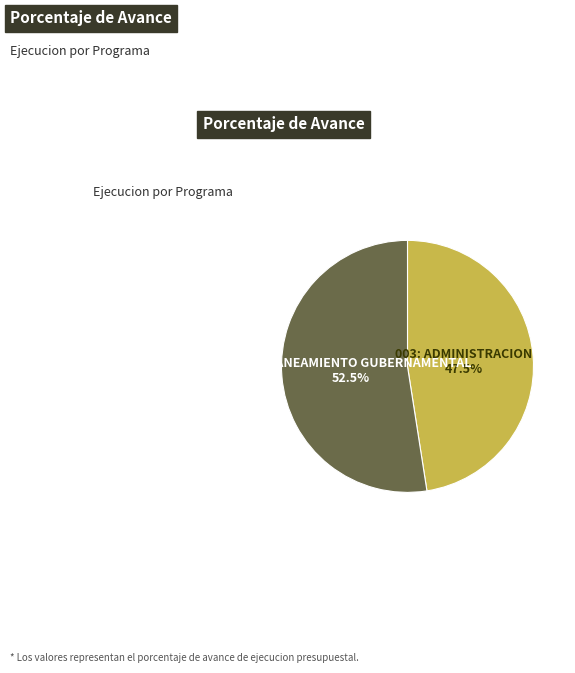

Is there any slice that represents more than half of the pie?

Yes